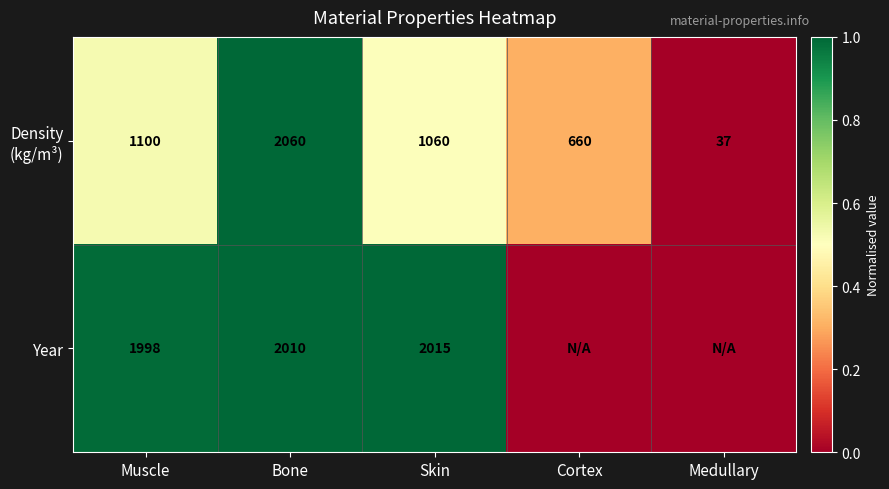

True or false: Year has a value of 1136 at Bone.

False